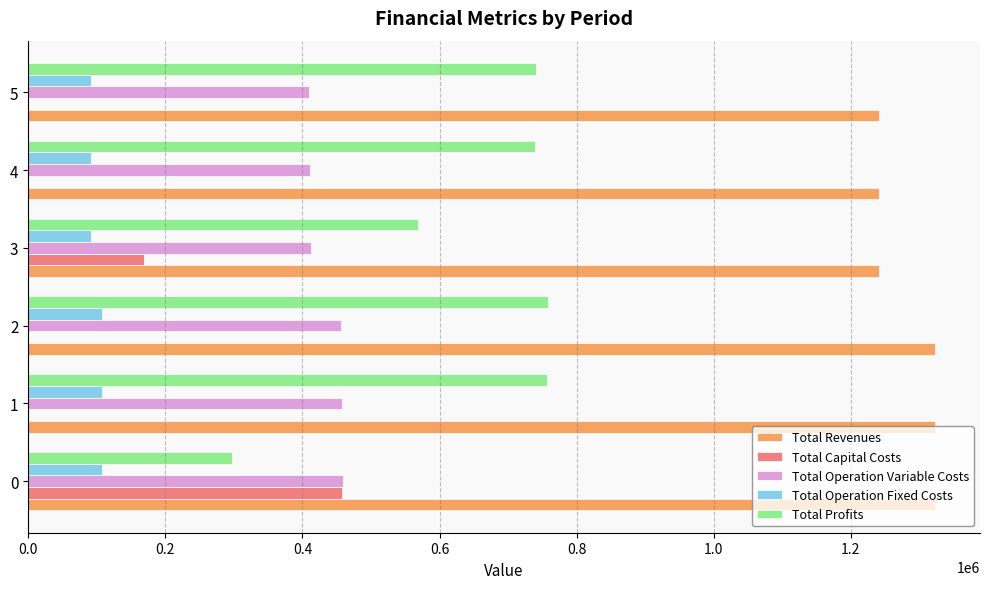

Is the value of Total Profits at 5 greater than the value of Total Operation Variable Costs at 5?

Yes